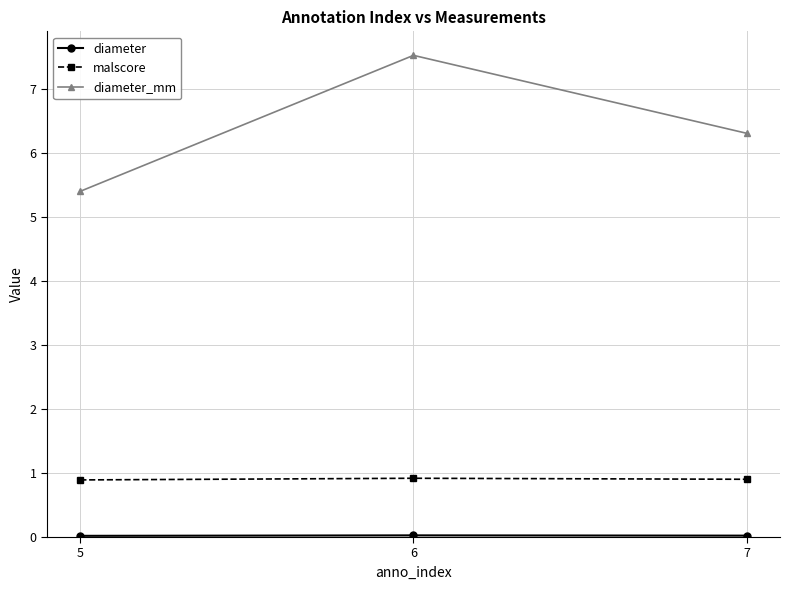

At which category is the sum across all series the highest?

6